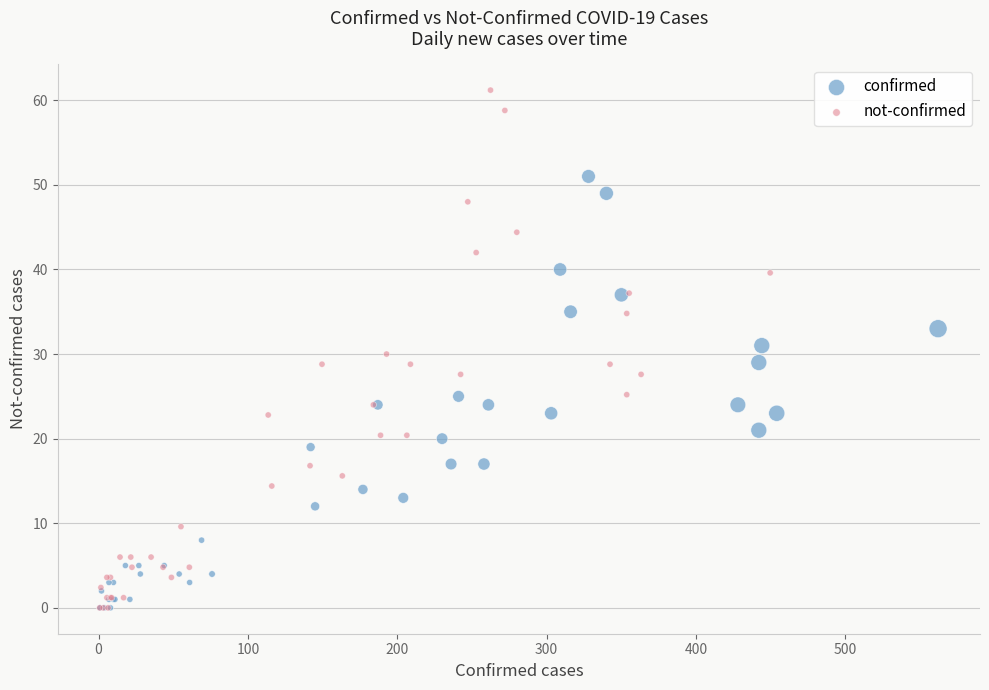

Which series reaches the maximum Y coordinate?

not-confirmed